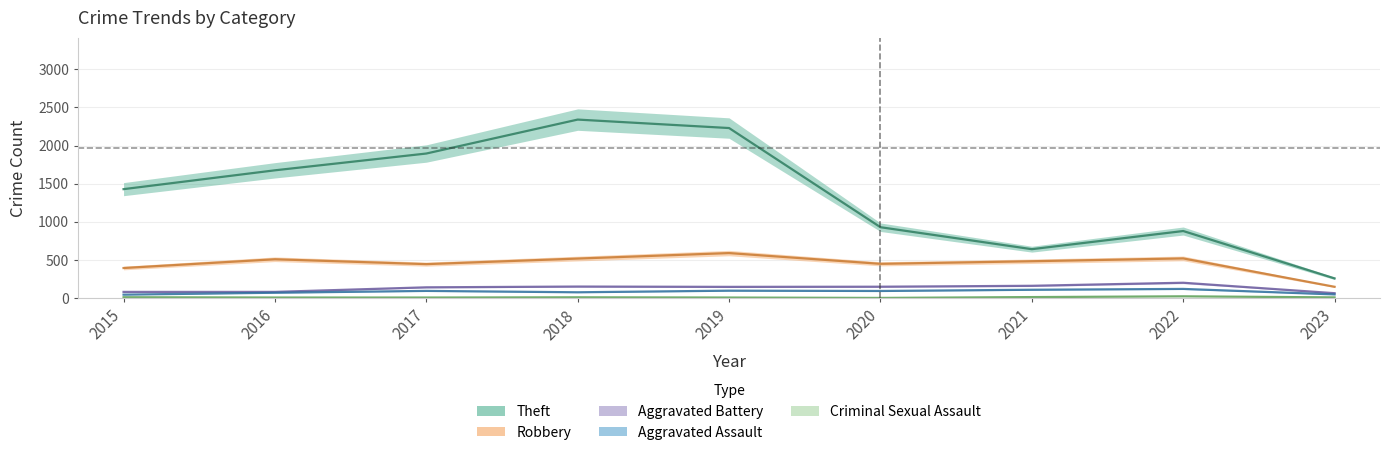

At which category does Robbery reach its first local valley?

2017